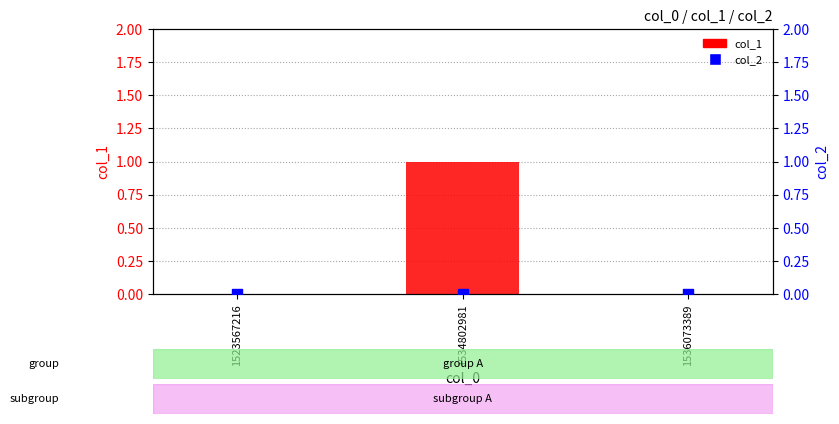

Is the value of col_1 at 1523567216 greater than the value of col_2 at 1536073389?

No